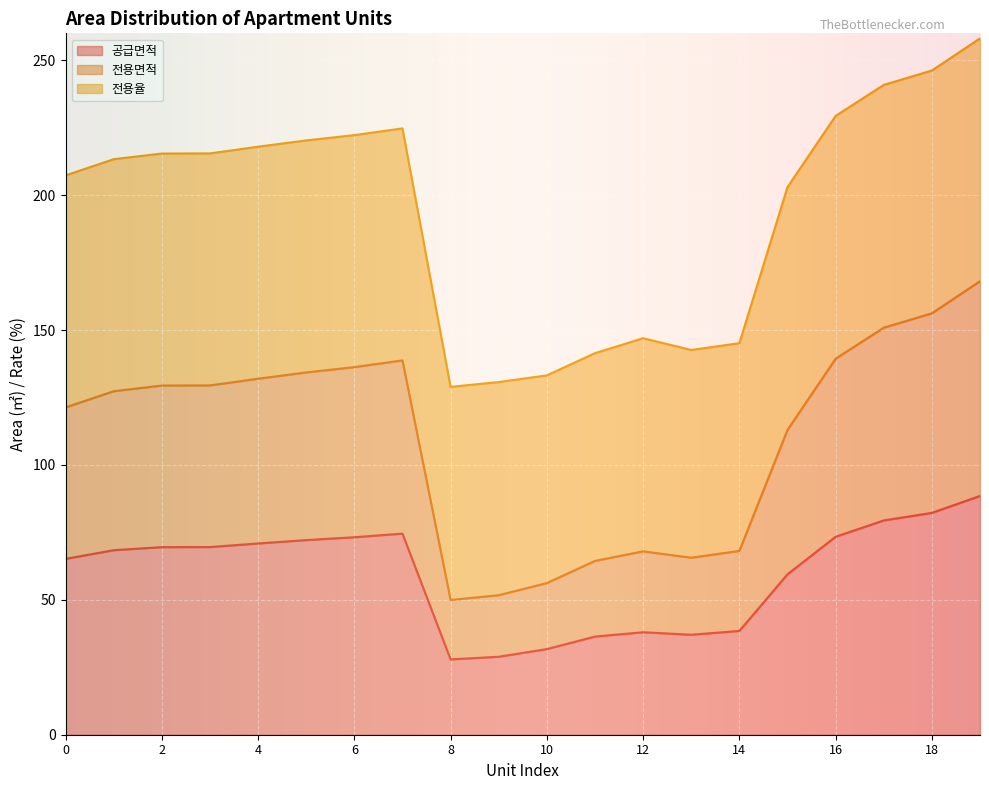

What is the highest value of the 공급면적 series?

88.5